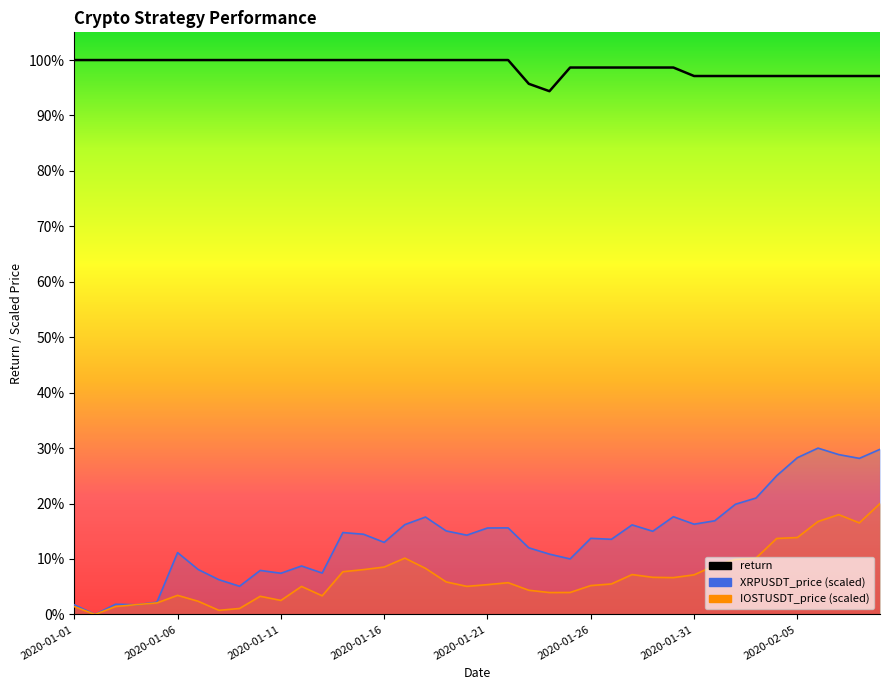

What is the label of the 40th point from the left?

2020-02-09